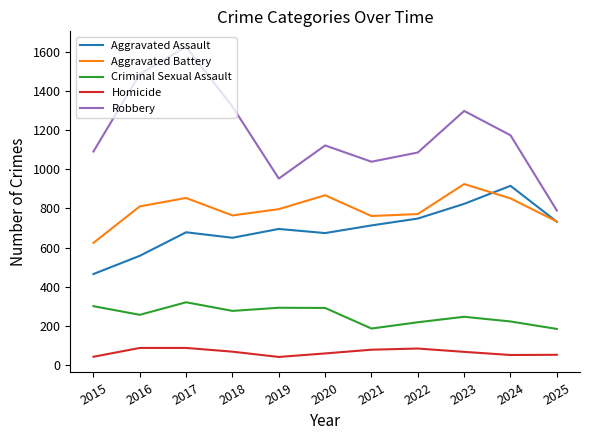

Is the value of Aggravated Assault at 2020 greater than the value of Aggravated Battery at 2020?

No